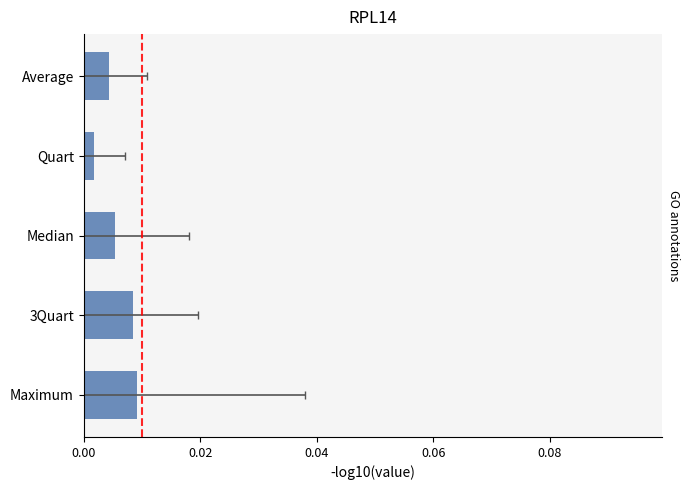

What is the maximum value shown in the chart?

0.1